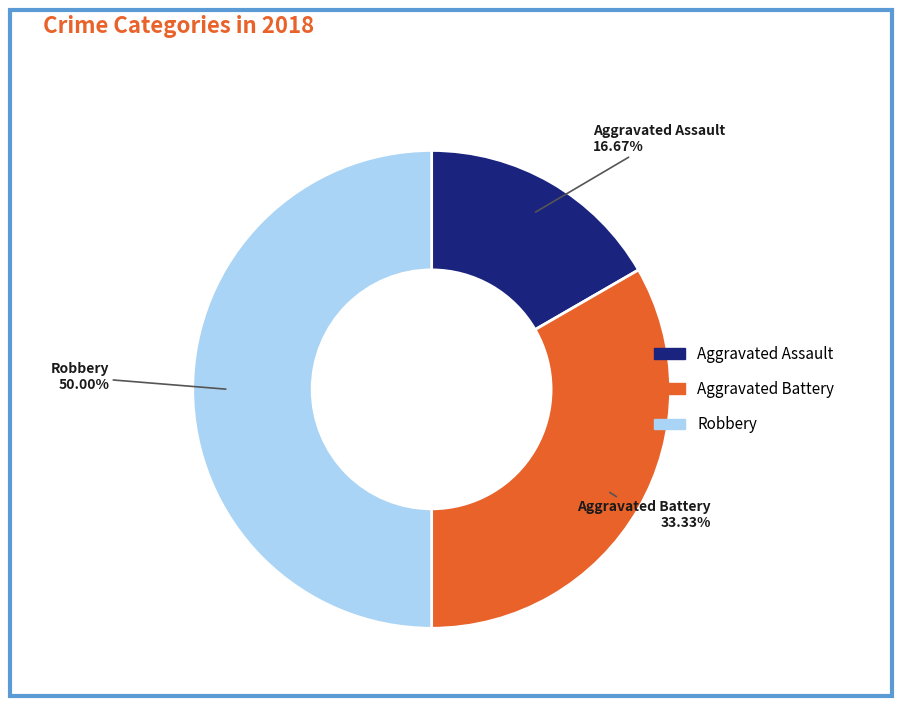

Rank the categories by value from highest to lowest.

Robbery, Aggravated Battery, Aggravated Assault